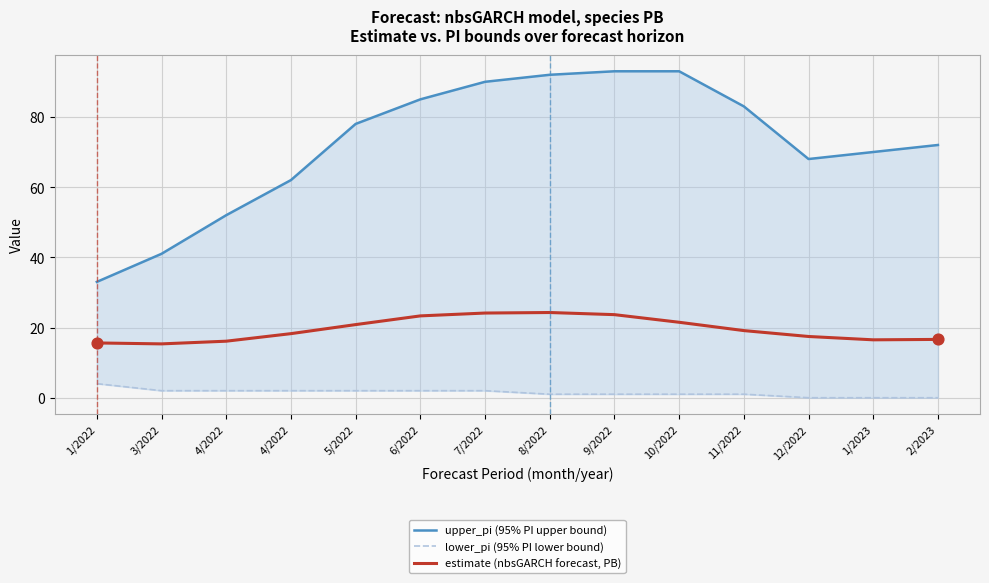

At which category is the sum across all series the highest?

9/2022